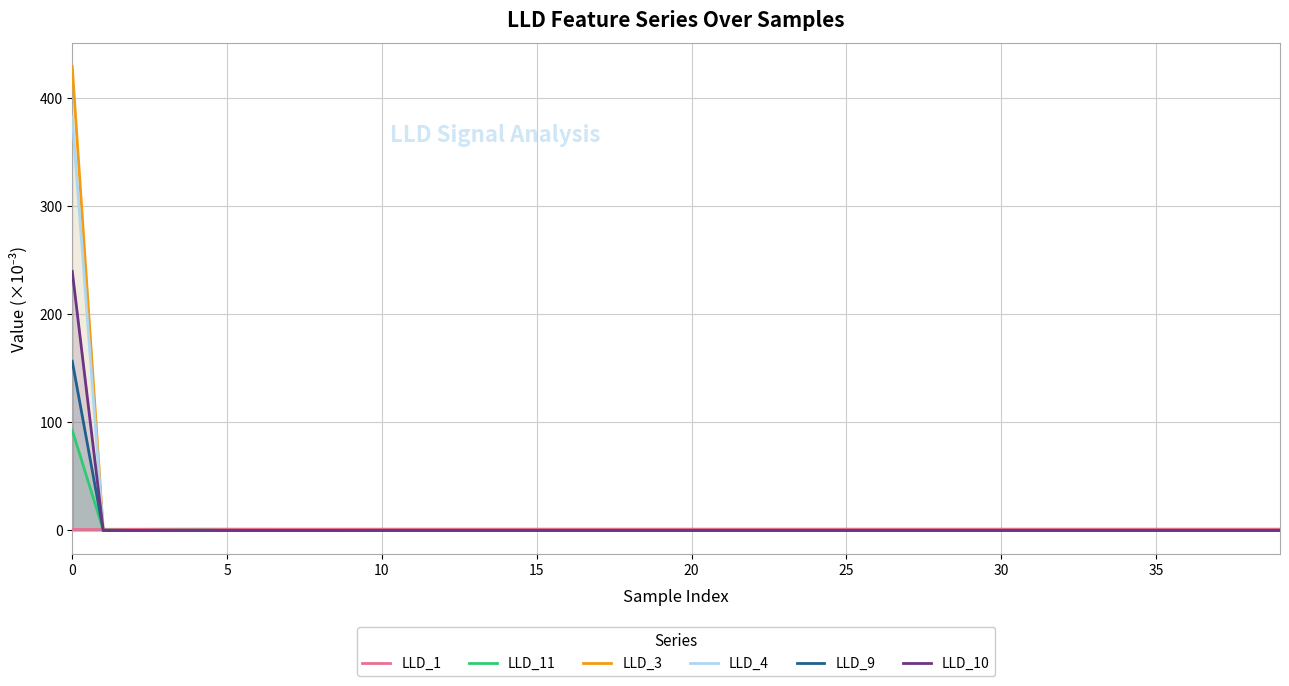

How many distinct data groups are displayed?

6